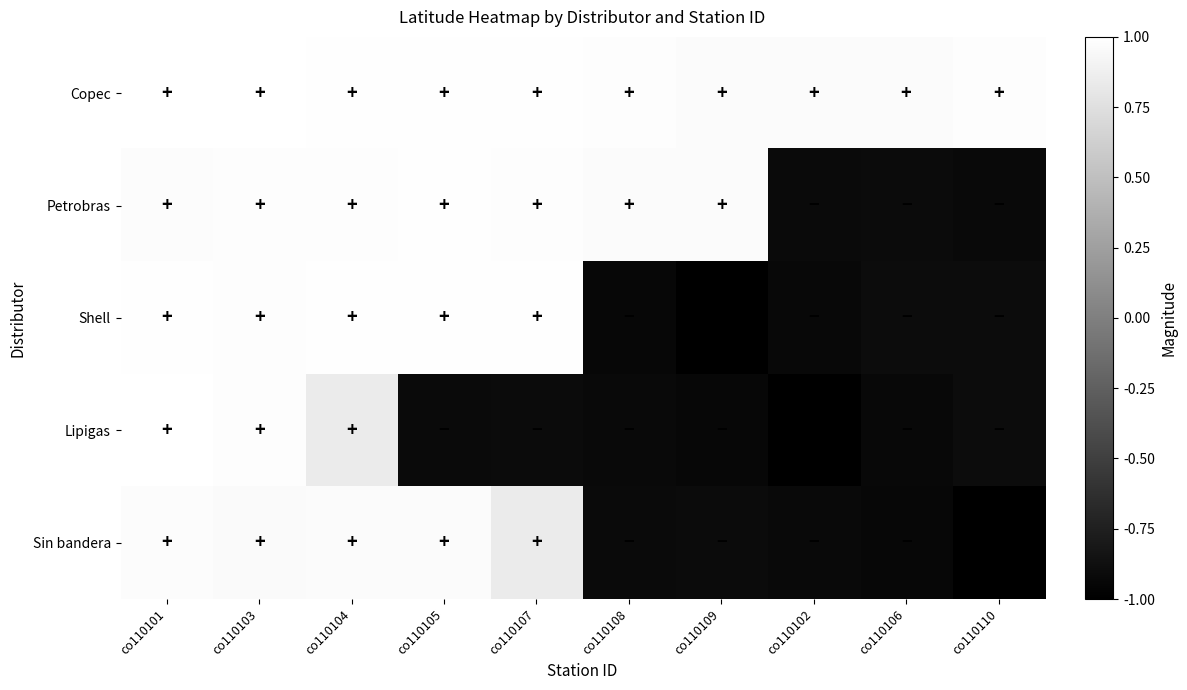

Reading left to right, list all the values displayed in this chart.

Copec: co110101=1.0	co110103=1.0	co110104=1.0	co110105=1.0	co110107=1.0	co110108=1.0	co110109=1.0	co110102=1.0	co110106=1.0	co110110=1.0
Petrobras: co110101=1.0	co110103=1.0	co110104=1.0	co110105=1.0	co110107=1.0	co110108=1.0	co110109=1.0	co110102=-0.9	co110106=-0.9	co110110=-0.9
Shell: co110101=1.0	co110103=1.0	co110104=1.0	co110105=1.0	co110107=1.0	co110108=-0.9	co110109=-1.0	co110102=-0.9	co110106=-0.9	co110110=-0.9
Lipigas: co110101=1.0	co110103=1.0	co110104=0.8	co110105=-0.9	co110107=-0.9	co110108=-0.9	co110109=-0.9	co110102=-1.0	co110106=-0.9	co110110=-0.9
Sin bandera: co110101=1.0	co110103=1.0	co110104=1.0	co110105=1.0	co110107=0.8	co110108=-0.9	co110109=-0.9	co110102=-0.9	co110106=-0.9	co110110=-1.0